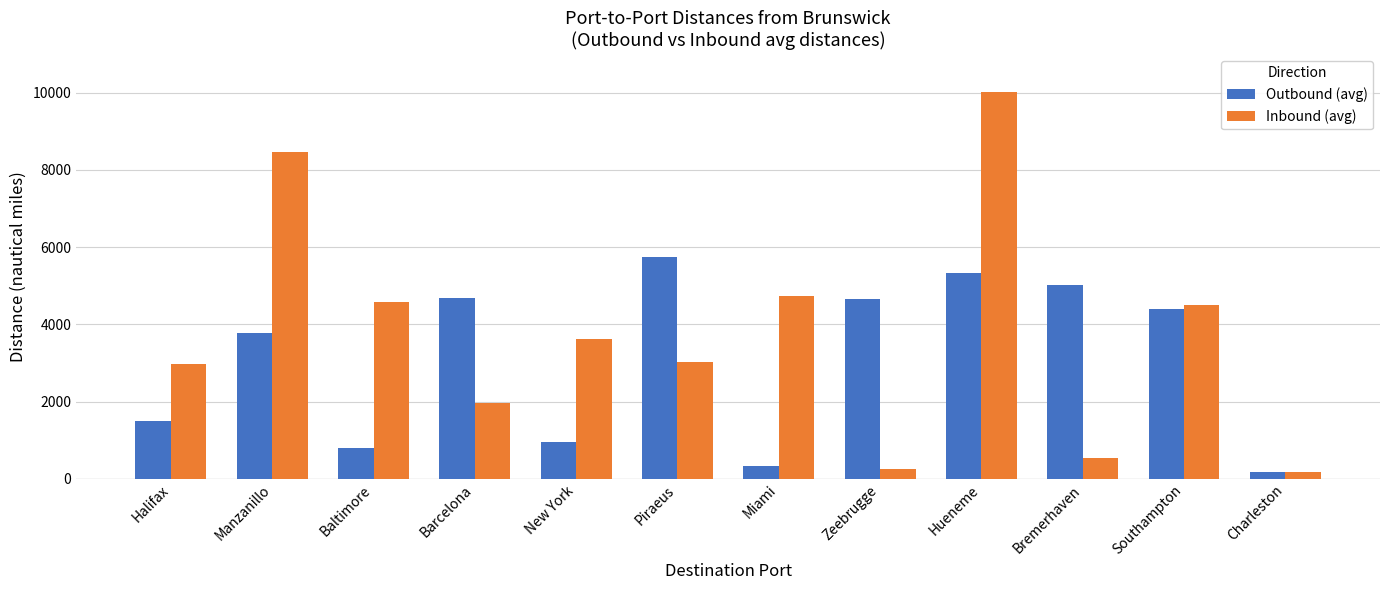

How many groups of bars are there?

12